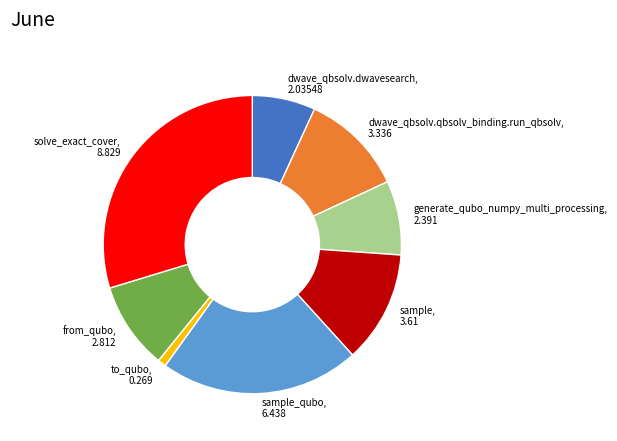

Which has a higher value, to_qubo or sample_qubo?

sample_qubo